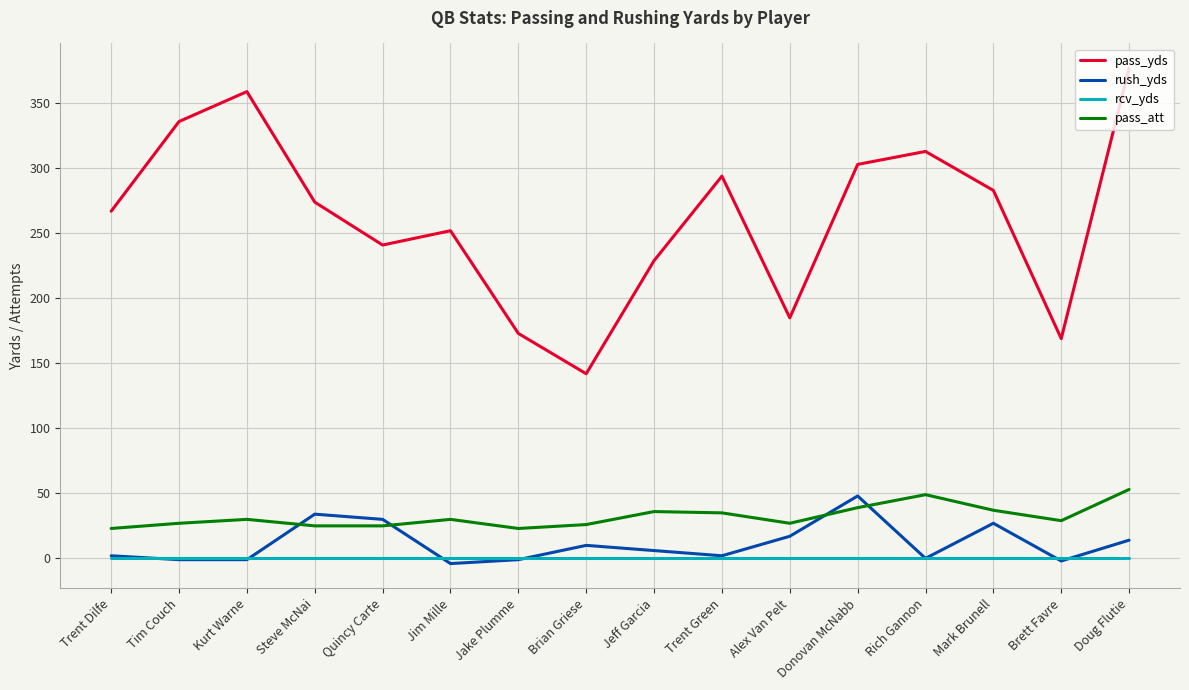

Between which two adjacent categories do pass_att and rush_yds first intersect?

Kurt Warne and Steve McNai